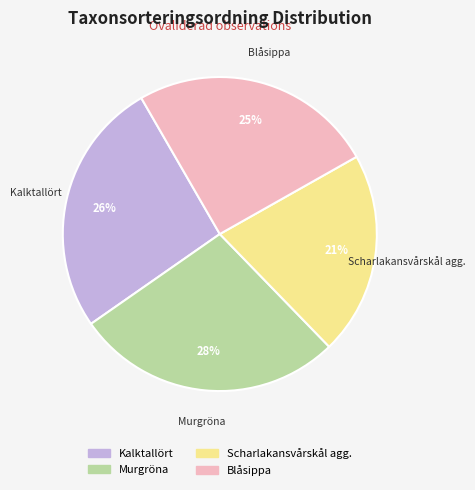

How many segments does this pie chart have?

4